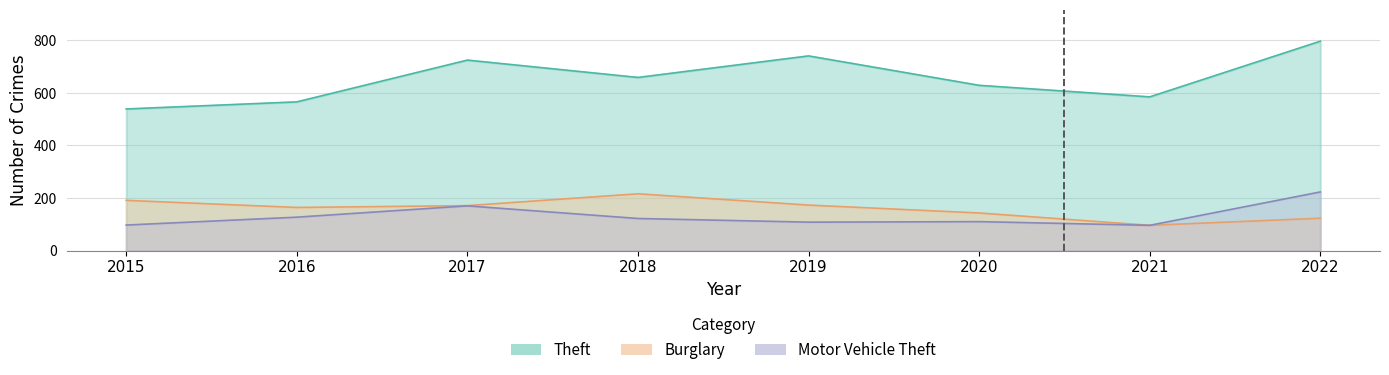

Which series has the largest range (max minus min)?

Theft